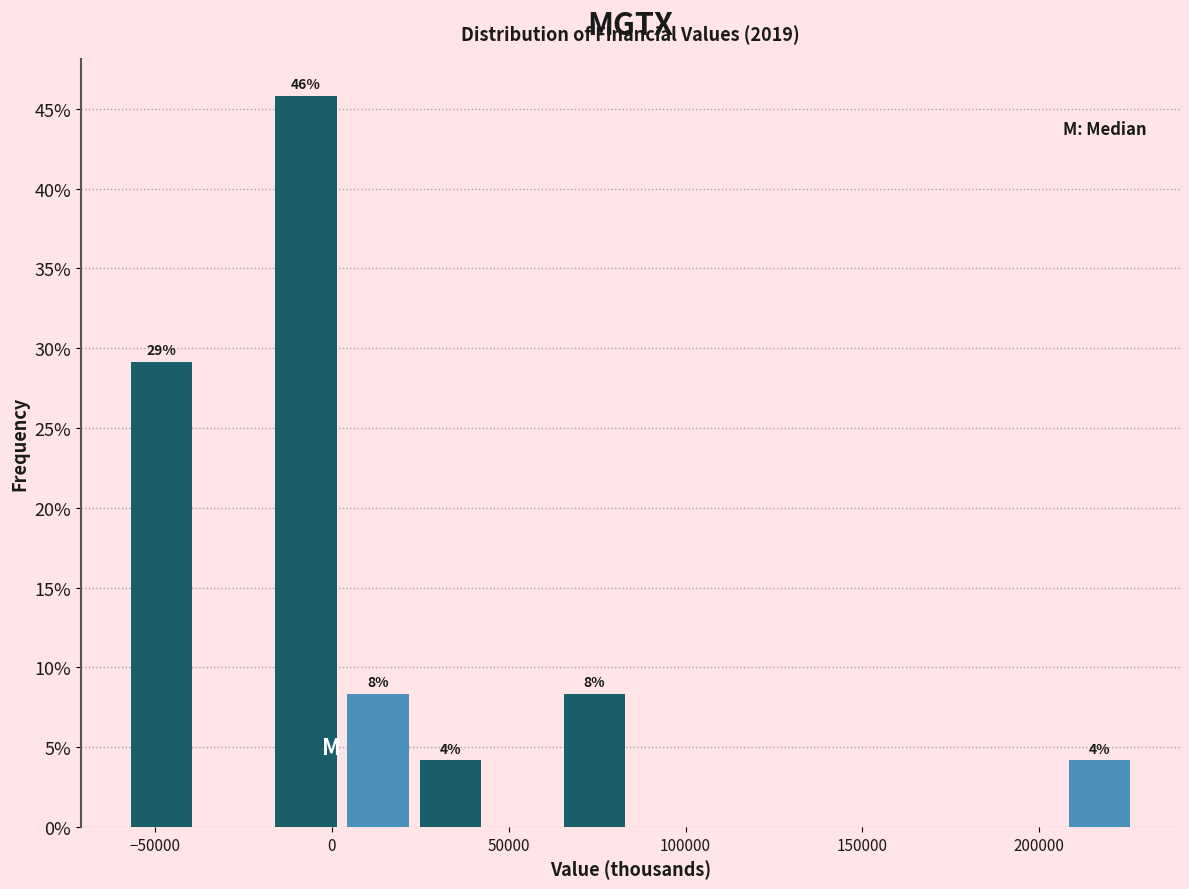

Over which range of the x-axis is the bar tallest?

-20000 to 5000